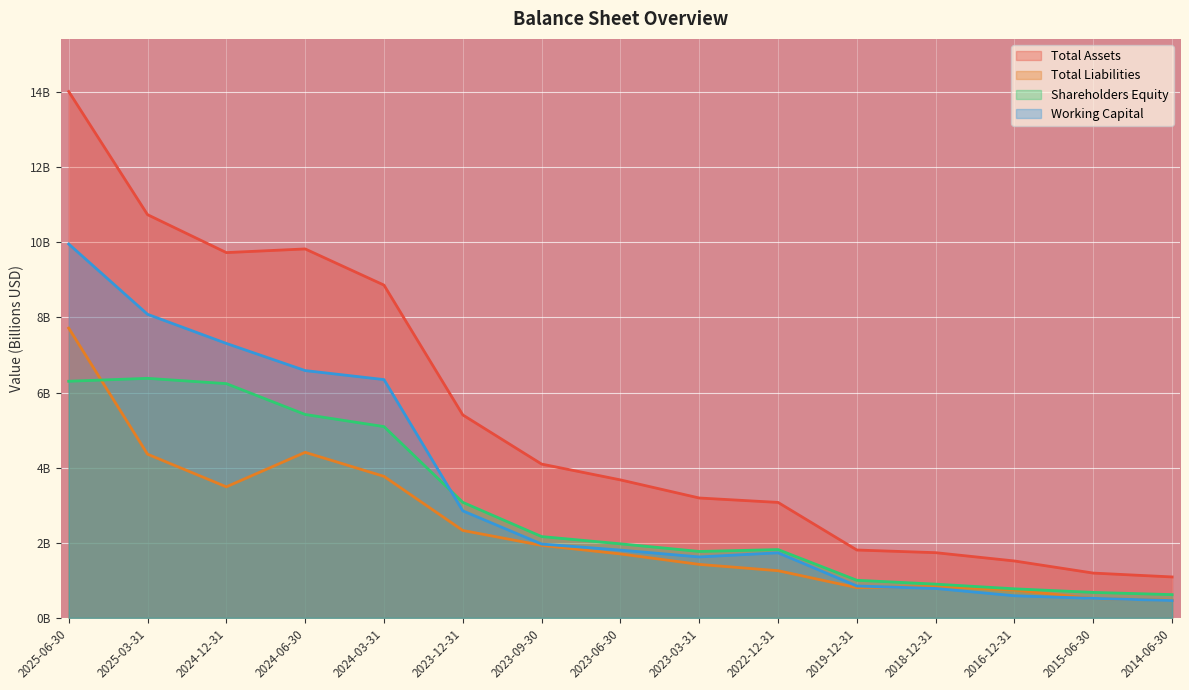

Does the chart display data point markers on the line(s)?

No